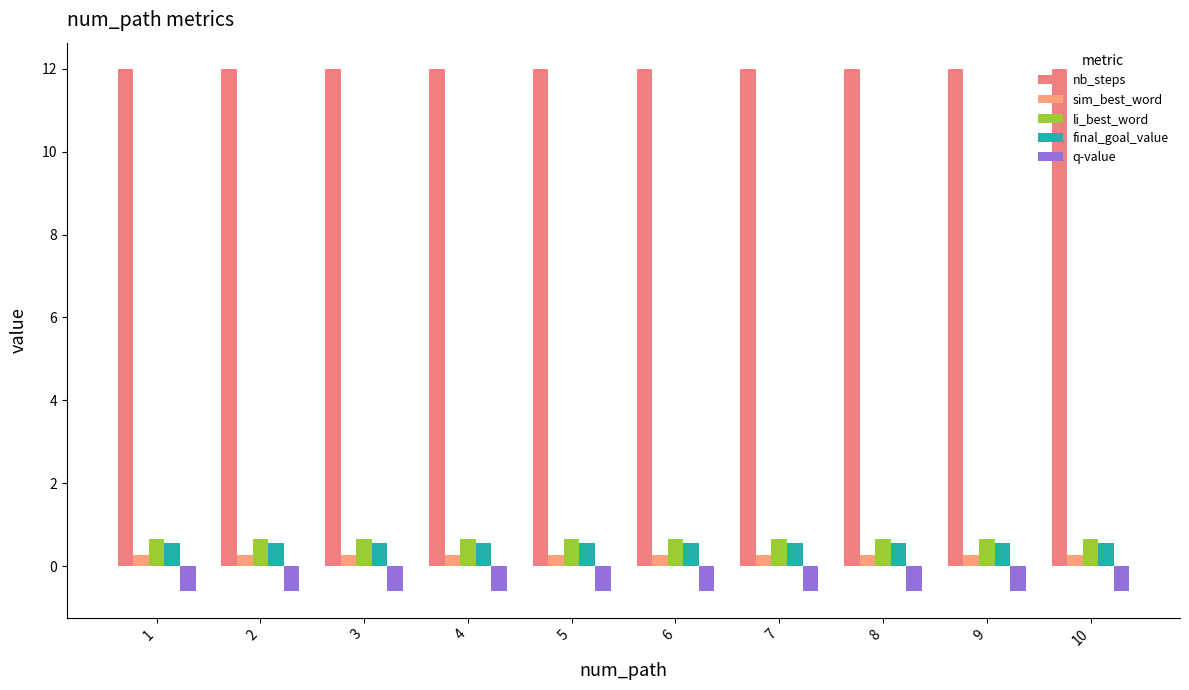

What is the average value of the final_goal_value series?

0.6